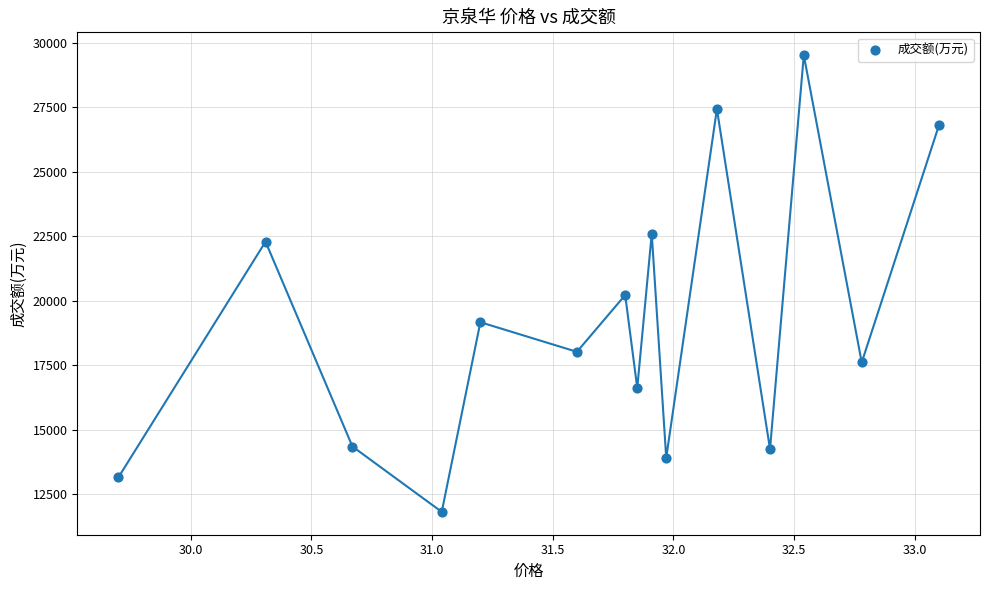

What is the range of Y values (max minus min)?

17703